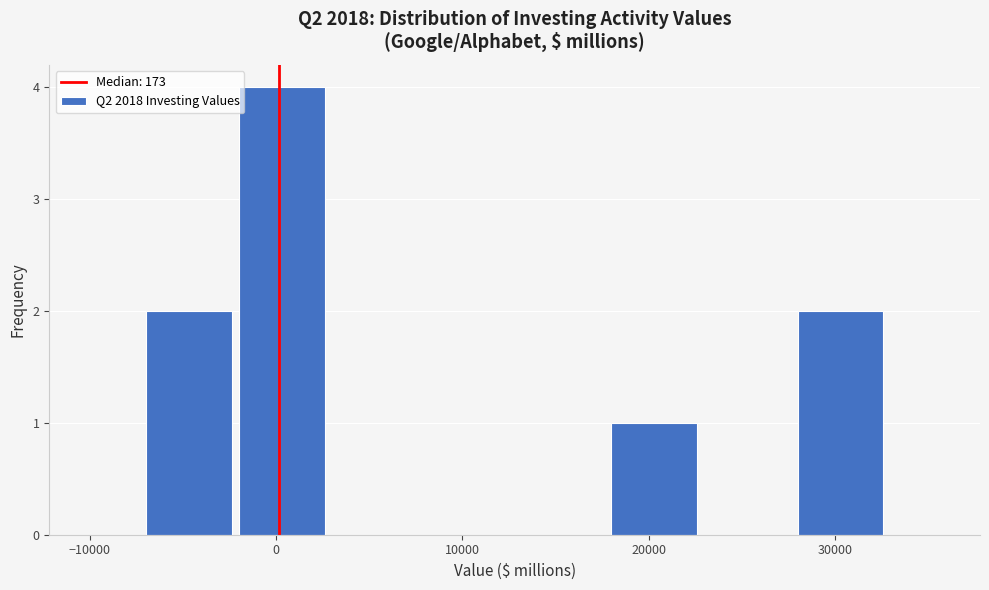

Reading left to right, transcribe this chart: for each bar, give the range it covers on the x-axis and its height. Neither the bar edges nor the heights are printed on the chart, so give them approximately, as read against the axes.

-7000 to -2000: 2
-2000 to 3000: 4
3000 to 8000: 0
8000 to 13000: 0
13000 to 18000: 0
18000 to 23000: 1
23000 to 28000: 0
28000 to 33000: 2